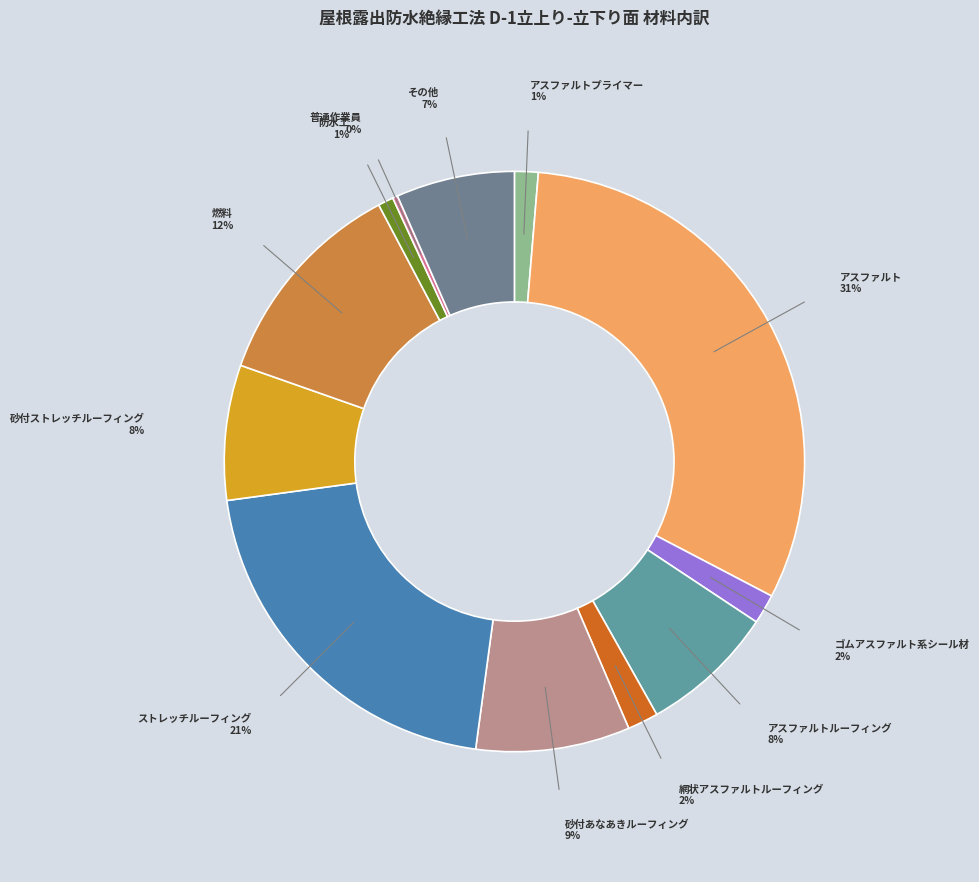

True or false: 普通作業員 accounts for 0% of the total.

True